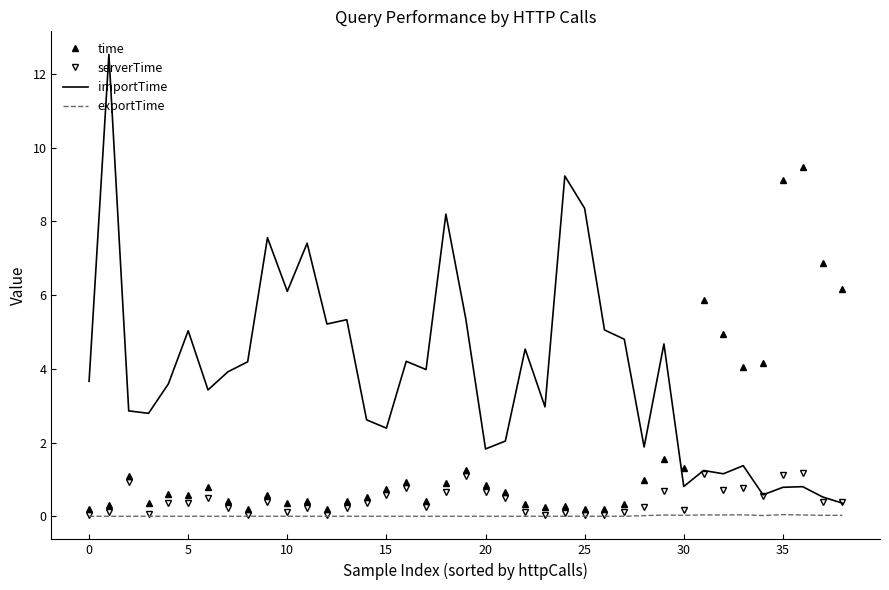

Which series has the largest total across all categories?

importTime